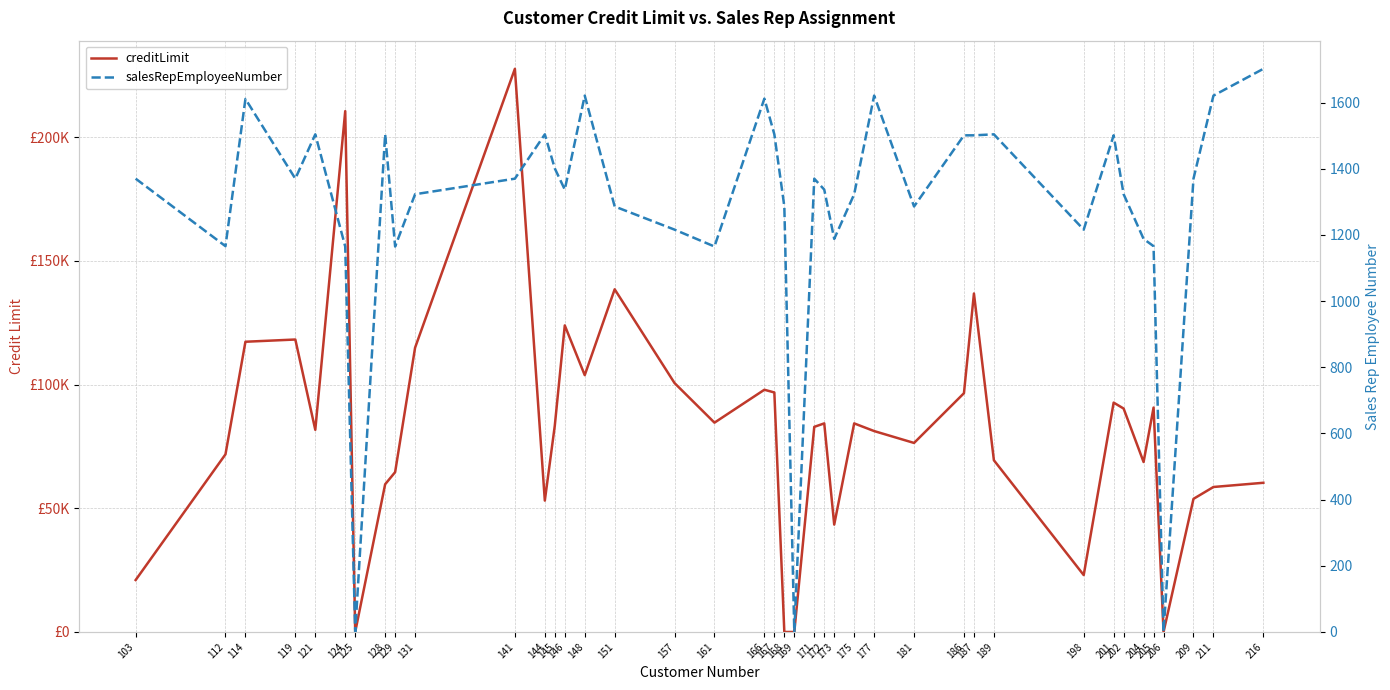

Reading right to left, list all the values displayed in this chart.

creditLimit: 216=60300	211=58600	209=53800	206=0	205=90700	204=68700	202=90300	201=92700	198=23000	189=69400	187=136800	186=96500	181=76400	177=81200	175=84300	173=43400	172=84300	171=82900	169=0	168=0	167=96800	166=97900	161=84600	157=100600	151=138500	148=103800	146=123900	145=83400	144=53100	141=227600	131=114900	129=64600	128=59700	125=0	124=210500	121=81700	119=118200	114=117300	112=71800	103=21000
salesRepEmployeeNumber: 216=1702	211=1621	209=1370	206=0	205=1166	204=1188	202=1323	201=1501	198=1216	189=1504	187=1501	186=1501	181=1286	177=1621	175=1323	173=1188	172=1337	171=1370	169=0	168=1286	167=1504	166=1612	161=1165	157=1216	151=1286	148=1621	146=1337	145=1401	144=1504	141=1370	131=1323	129=1165	128=1504	125=0	124=1165	121=1504	119=1370	114=1611	112=1166	103=1370